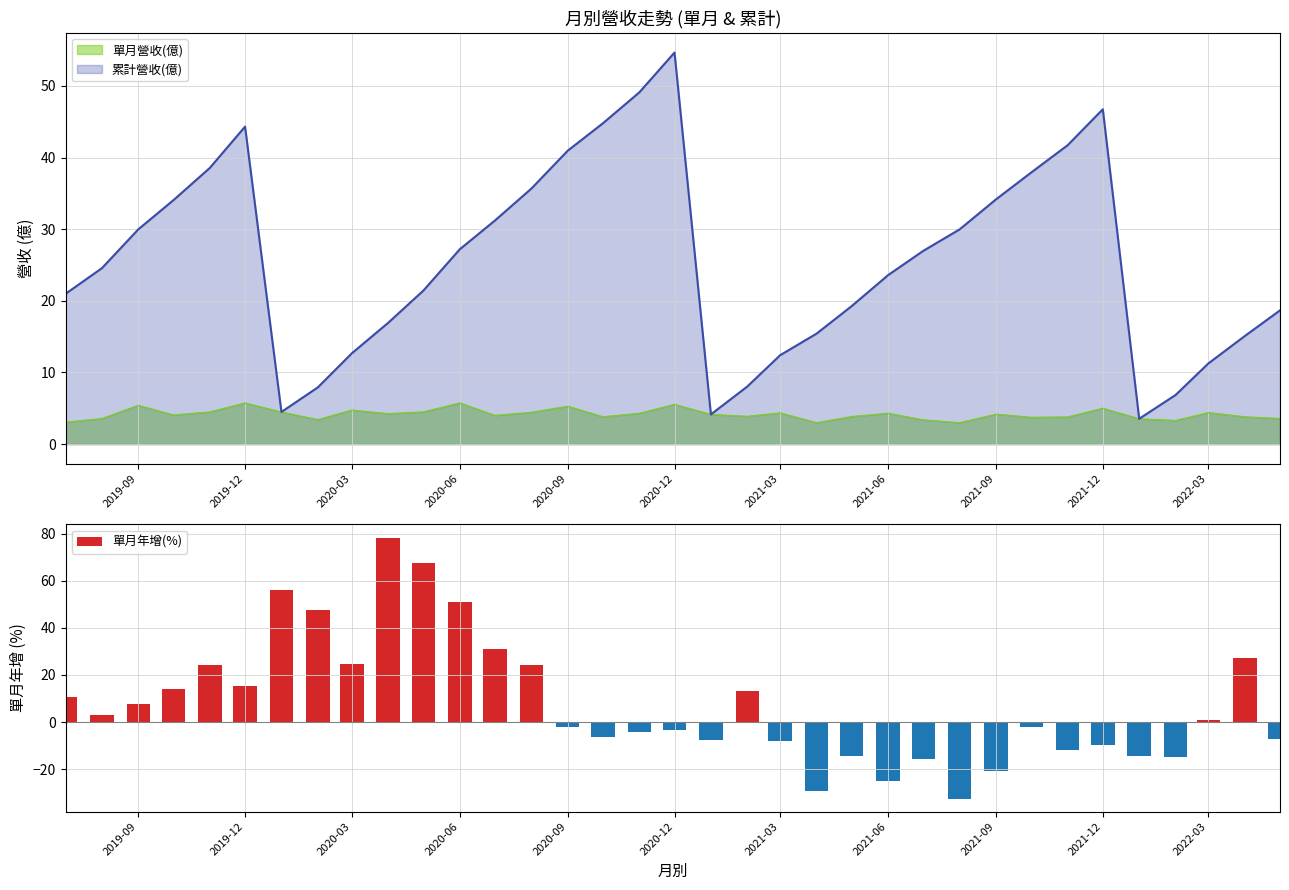

Reading left to right, extract all data points from this chart.

10.7	3.2	7.8	14.2	24.4	15.1	56.0	47.6	24.7	78.3	67.6	51.1	30.9	24.1	-2.3	-6.2	-4.2	-3.5	-7.5	13.2	-8.1	-29.4	-14.5	-25.0	-15.7	-32.5	-20.9	-2.0	-11.8	-9.7	-14.6	-14.8	0.9	27.1	-7.0